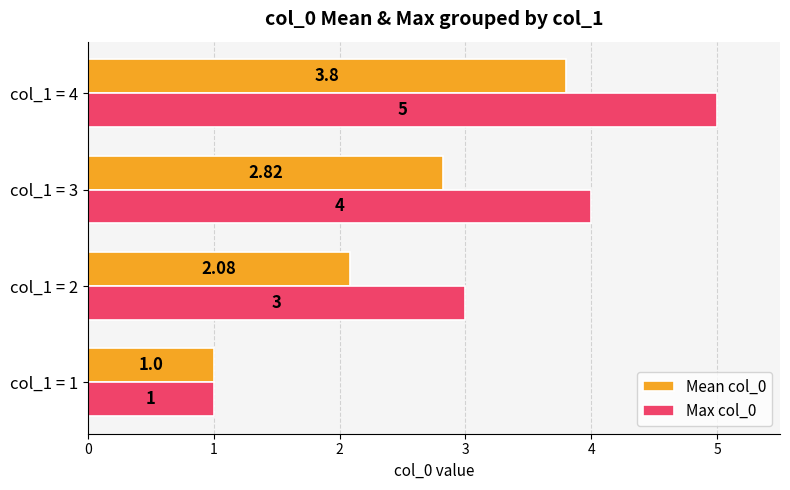

What is the sum of the Max col_0 values at col_1 = 1 and col_1 = 3?

5.0